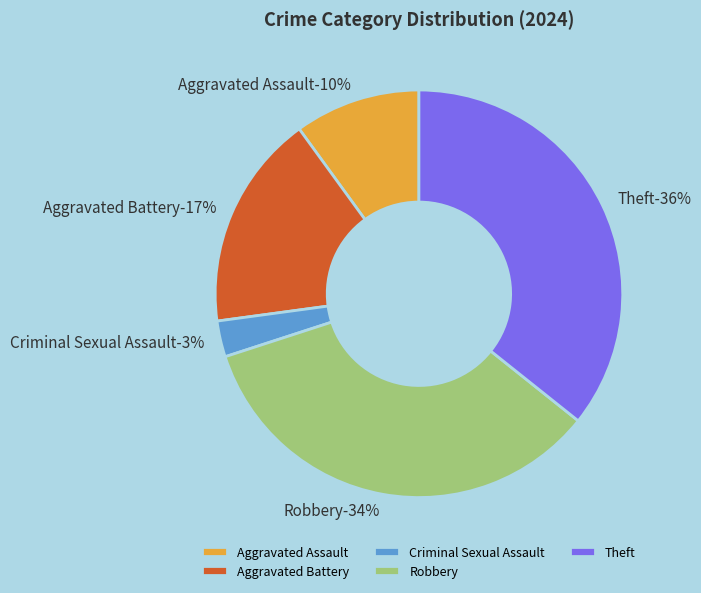

Rank the categories by value from lowest to highest.

Criminal Sexual Assault, Aggravated Assault, Aggravated Battery, Robbery, Theft